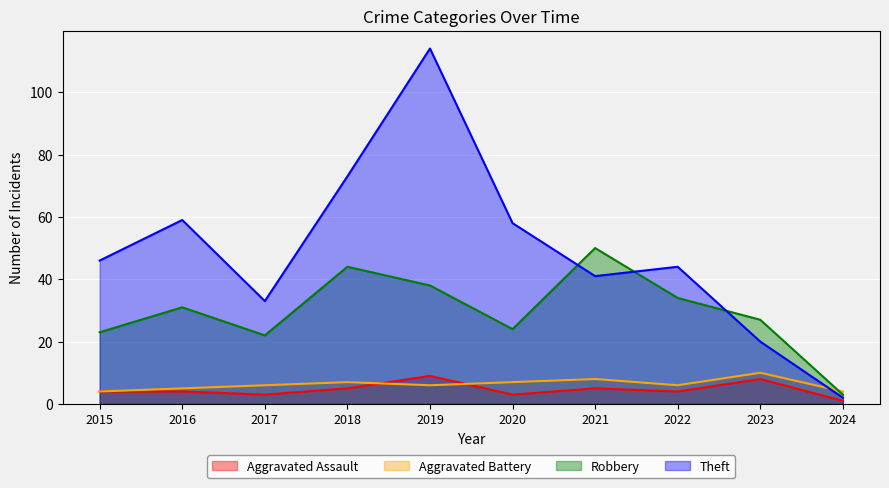

Rank the series at 2022 from lowest to highest value.

Aggravated Assault, Aggravated Battery, Robbery, Theft